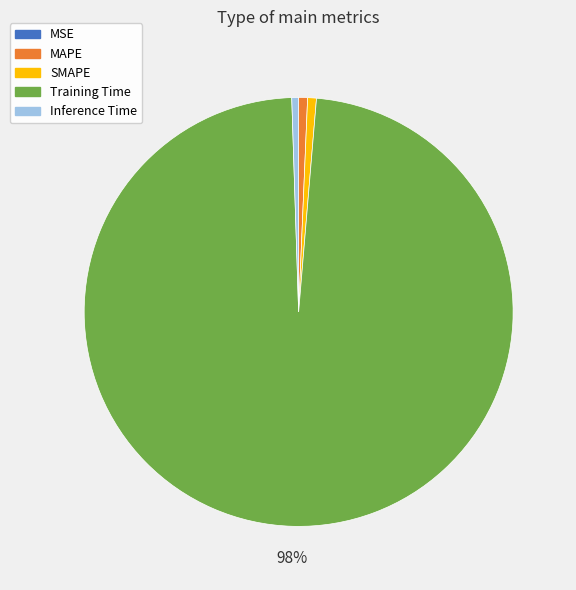

Is the sum of Inference Time and SMAPE greater than half?

No